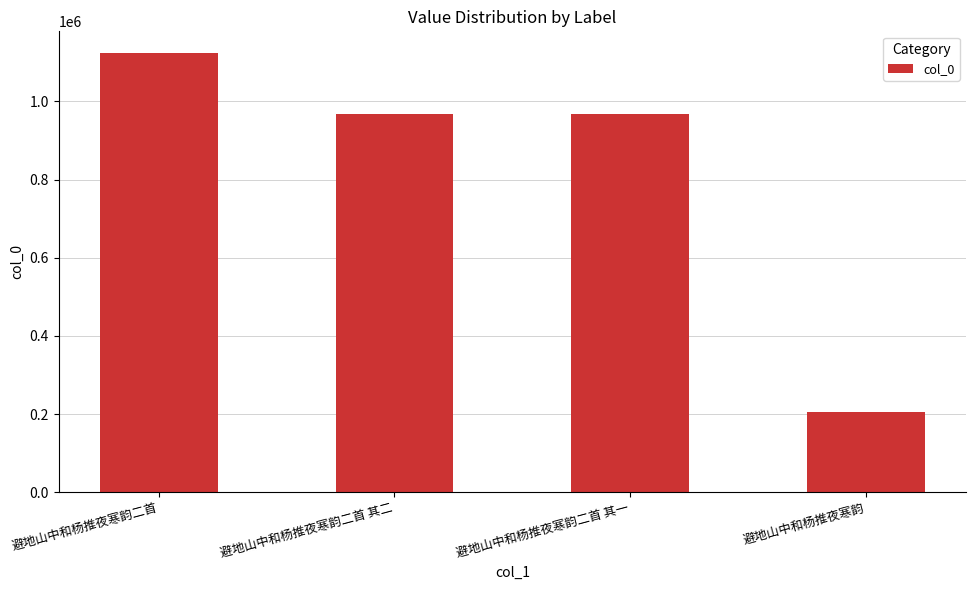

What is the label of the 3rd bar from the left?

避地山中和杨推夜寒韵二首 其一